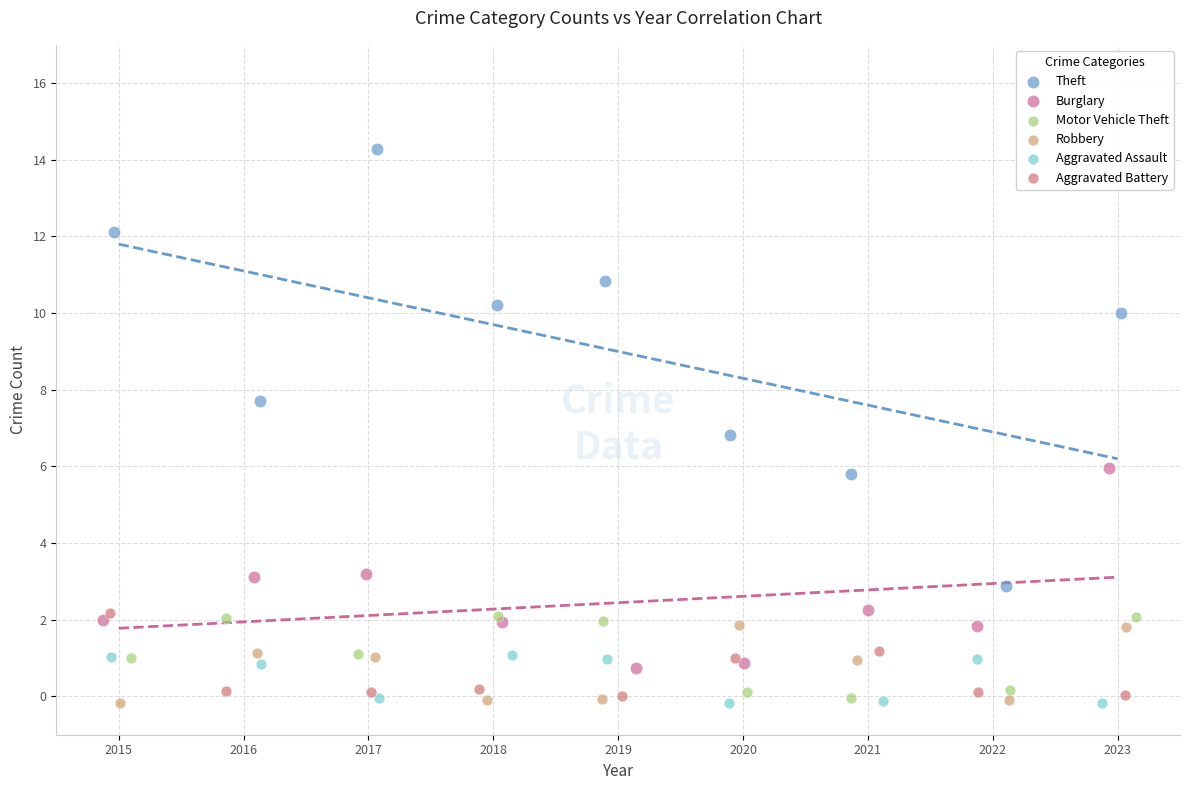

Which series has the widest spread of Y values?

Theft